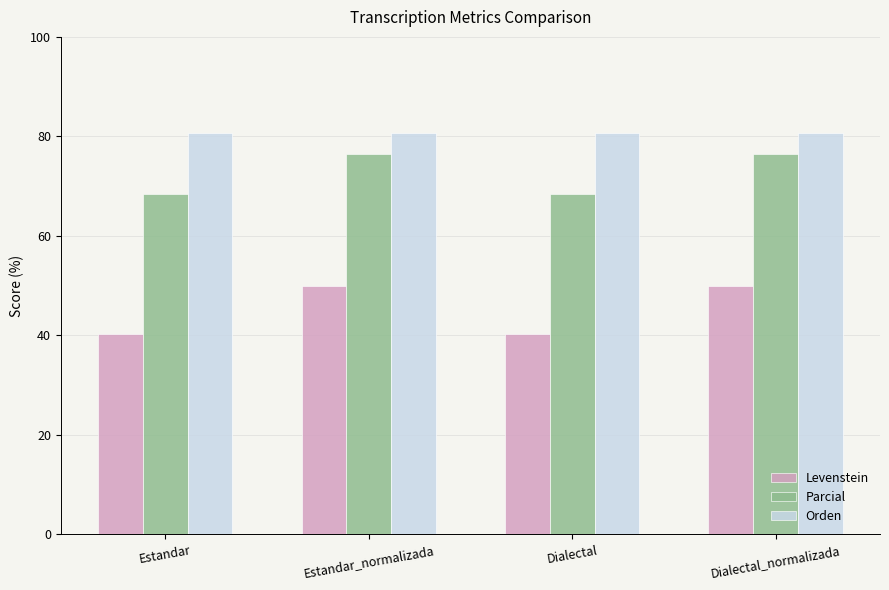

Reading left to right, transcribe all the data shown in this chart.

Levenstein: 40.4	50.0	40.4	50.0
Parcial: 68.4	76.5	68.4	76.5
Orden: 80.6	80.6	80.6	80.6